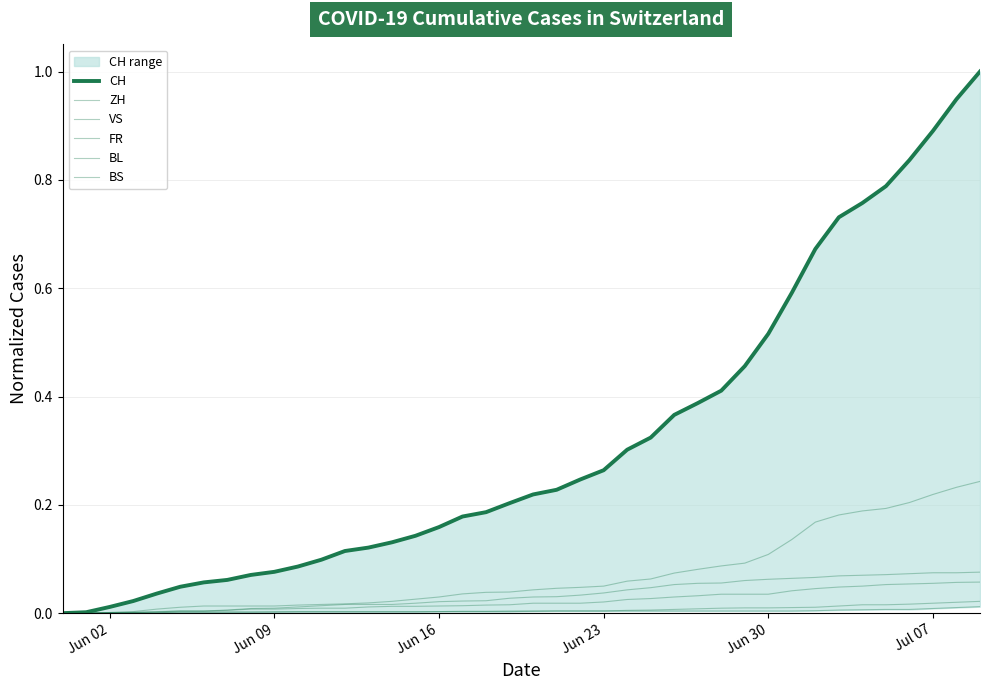

What is the greatest value displayed?

1.0